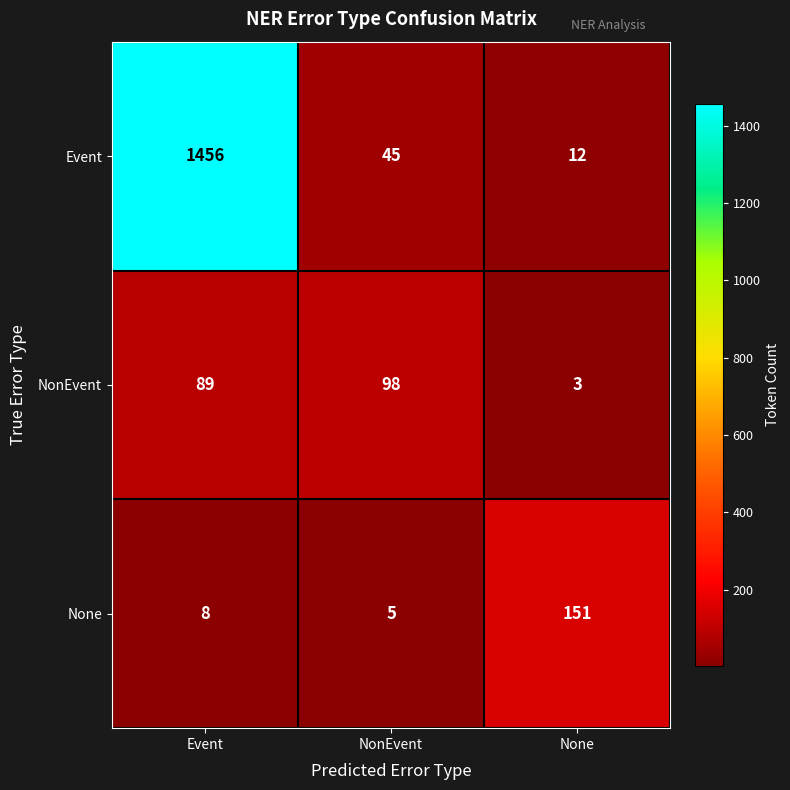

At which category is the sum across all series the highest?

Event